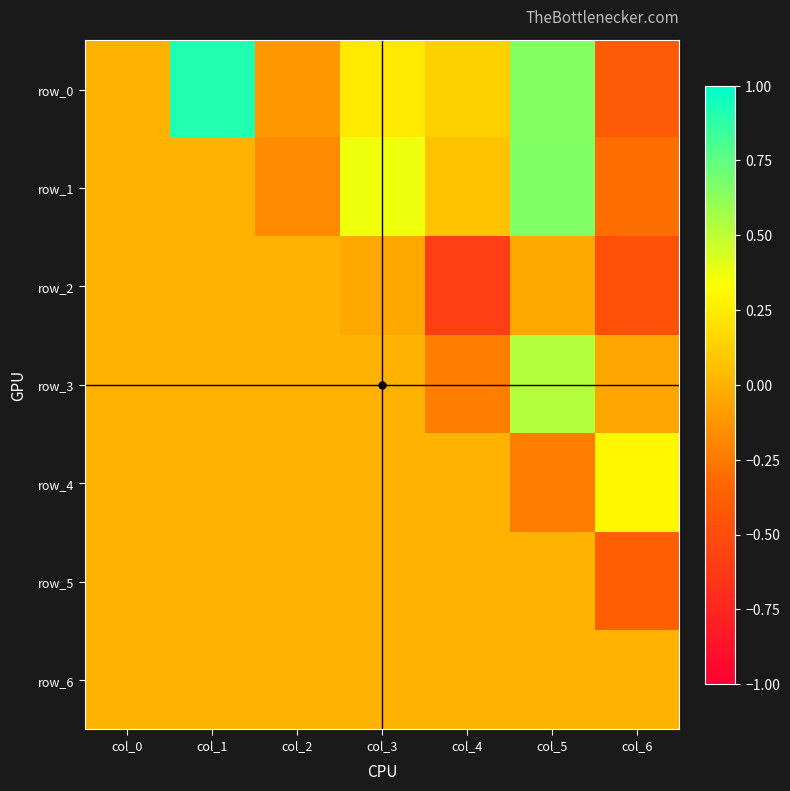

Rank the categories by row_6 value from highest to lowest.

col_0, col_1, col_2, col_3, col_4, col_5, col_6